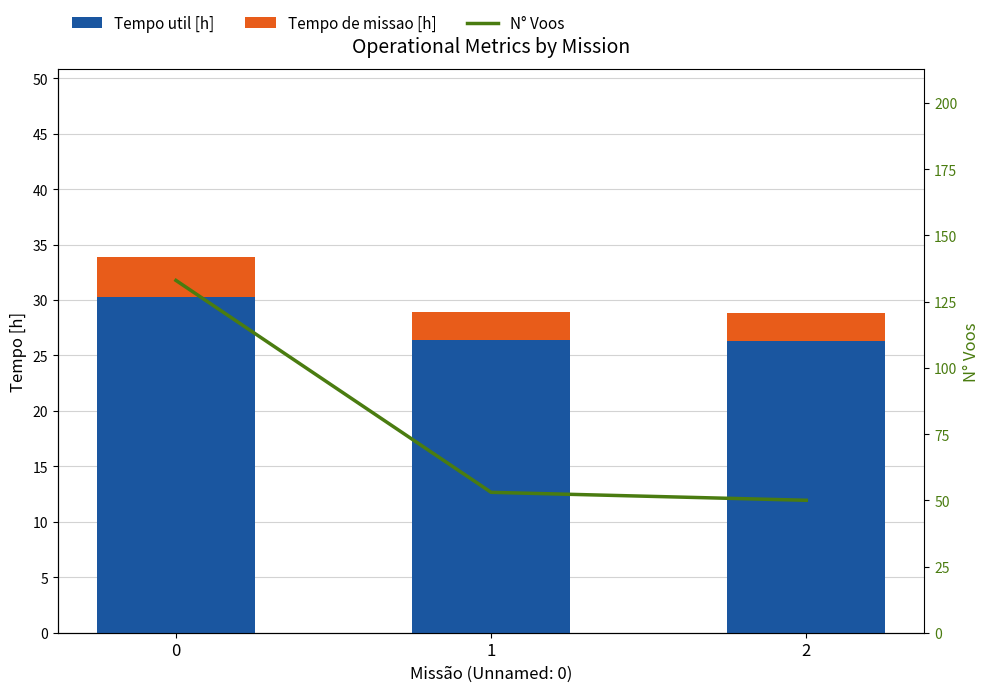

What are all the series names shown in the legend?

Tempo util [h], Tempo de missao [h], N° Voos